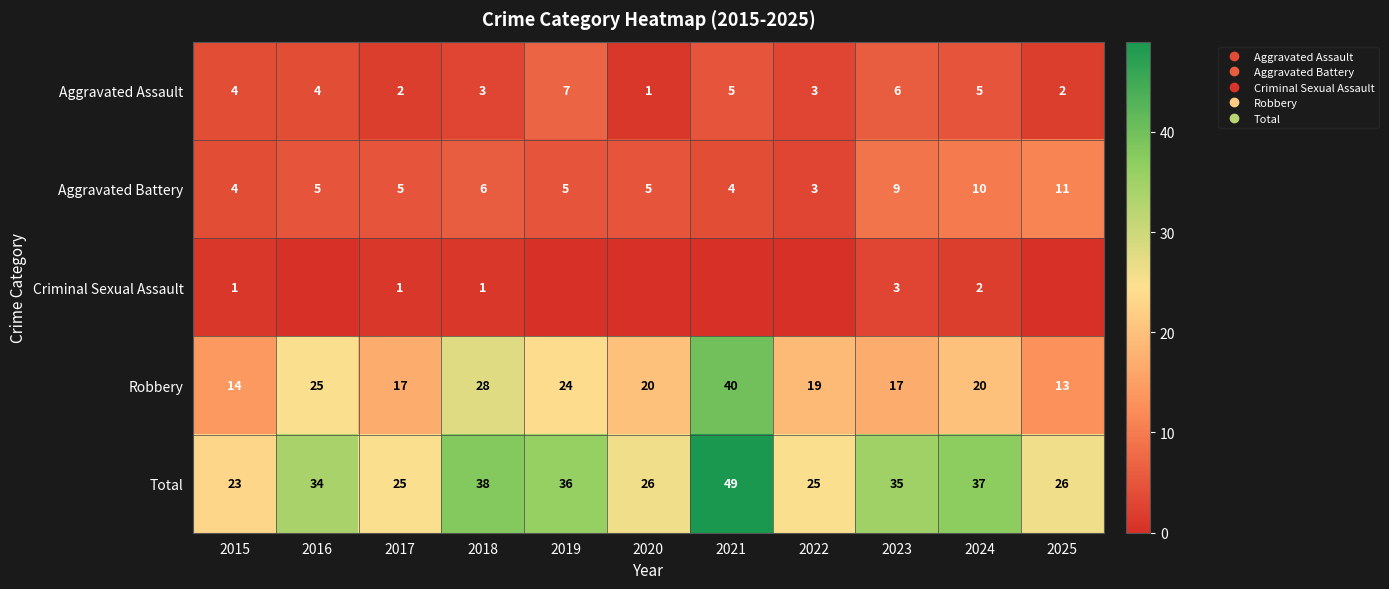

What is the lowest value of the Total series?

23